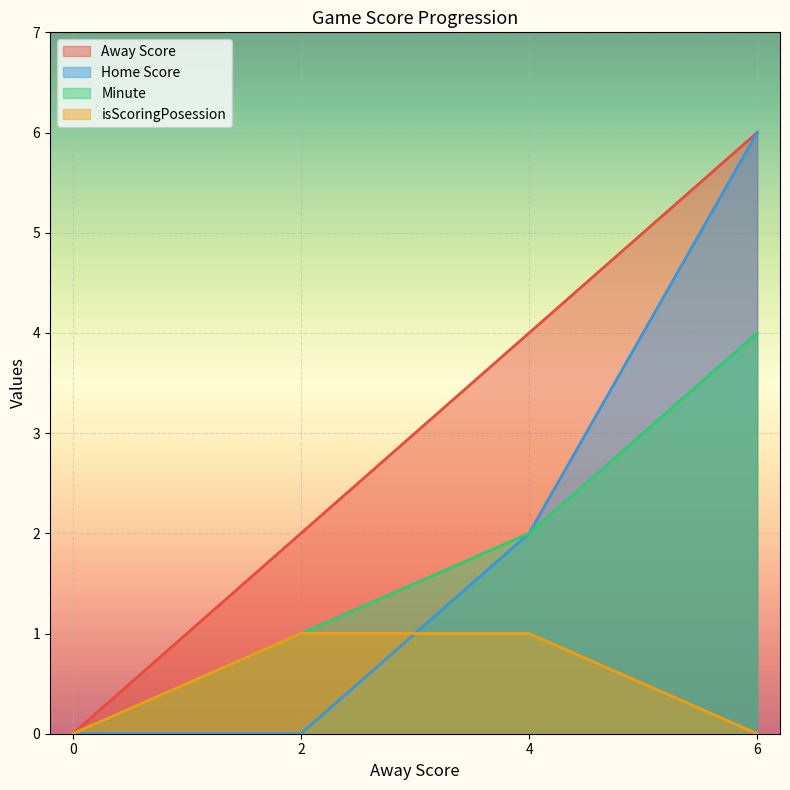

What is the maximum value for Home Score?

6